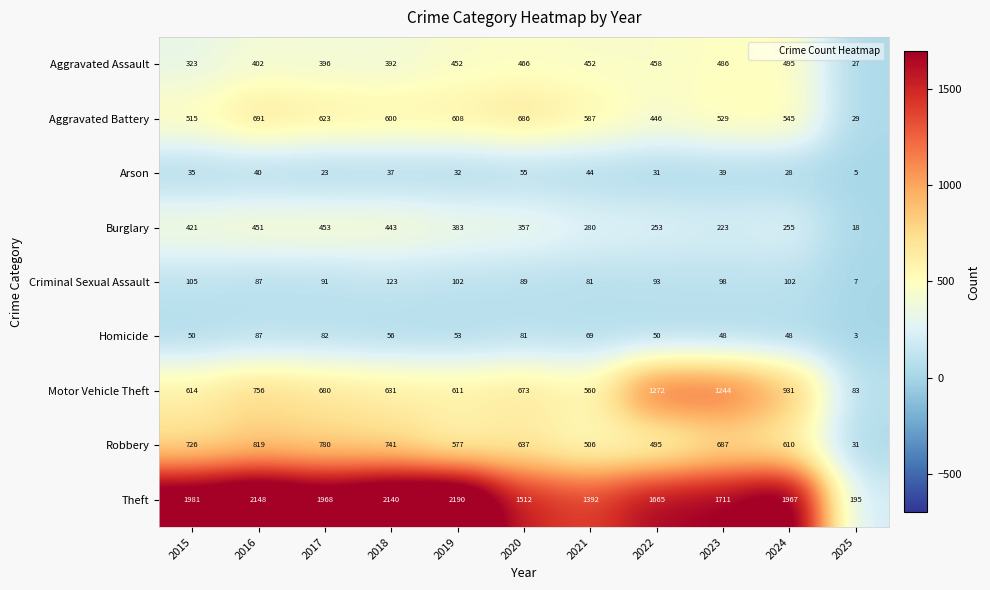

How many categories are shown in the chart?

11